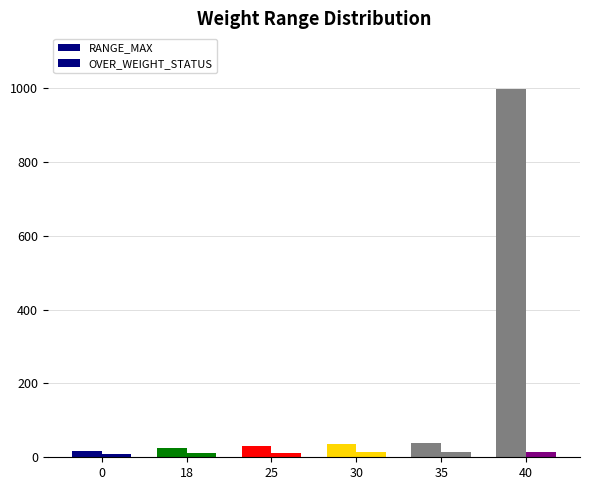

Is the value of OVER_WEIGHT_STATUS at 30 greater than the value of RANGE_MAX at 35?

No